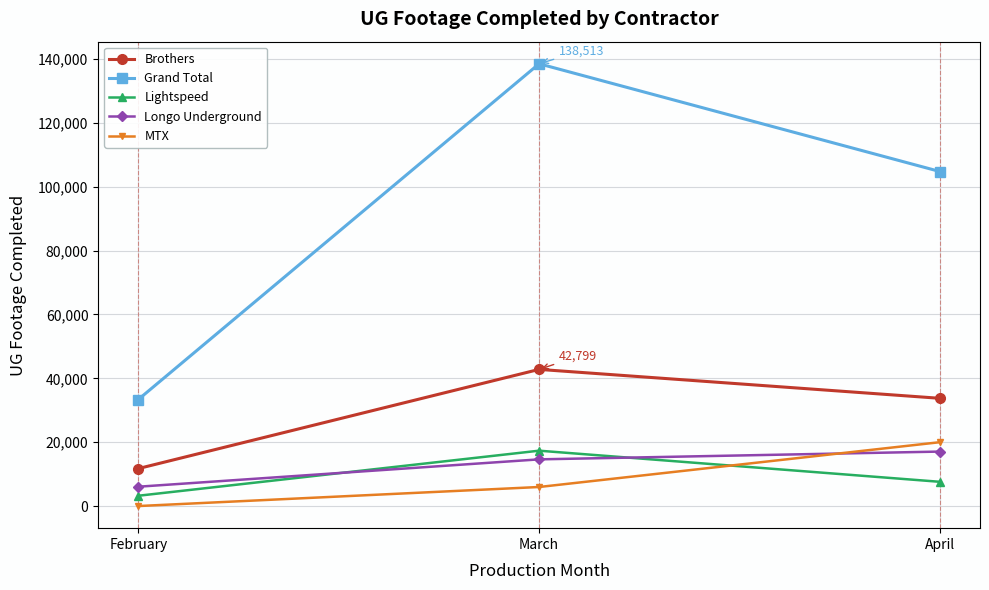

At how many categories does at least one series exceed 77147?

2